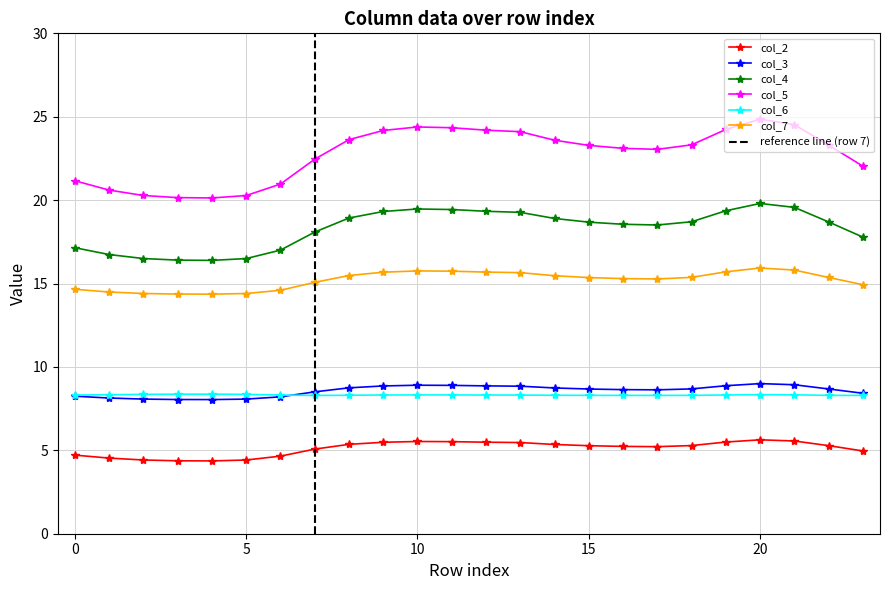

How many interior local valleys does the col_6 series have?

2